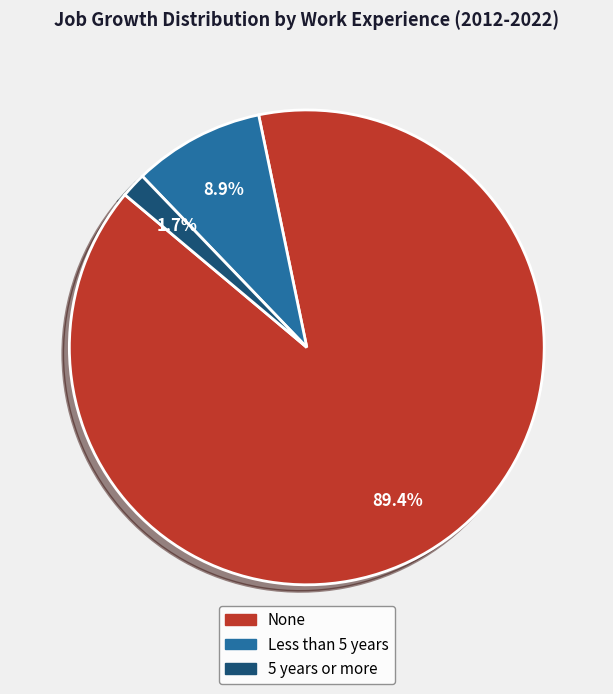

How many segments does this pie chart have?

3